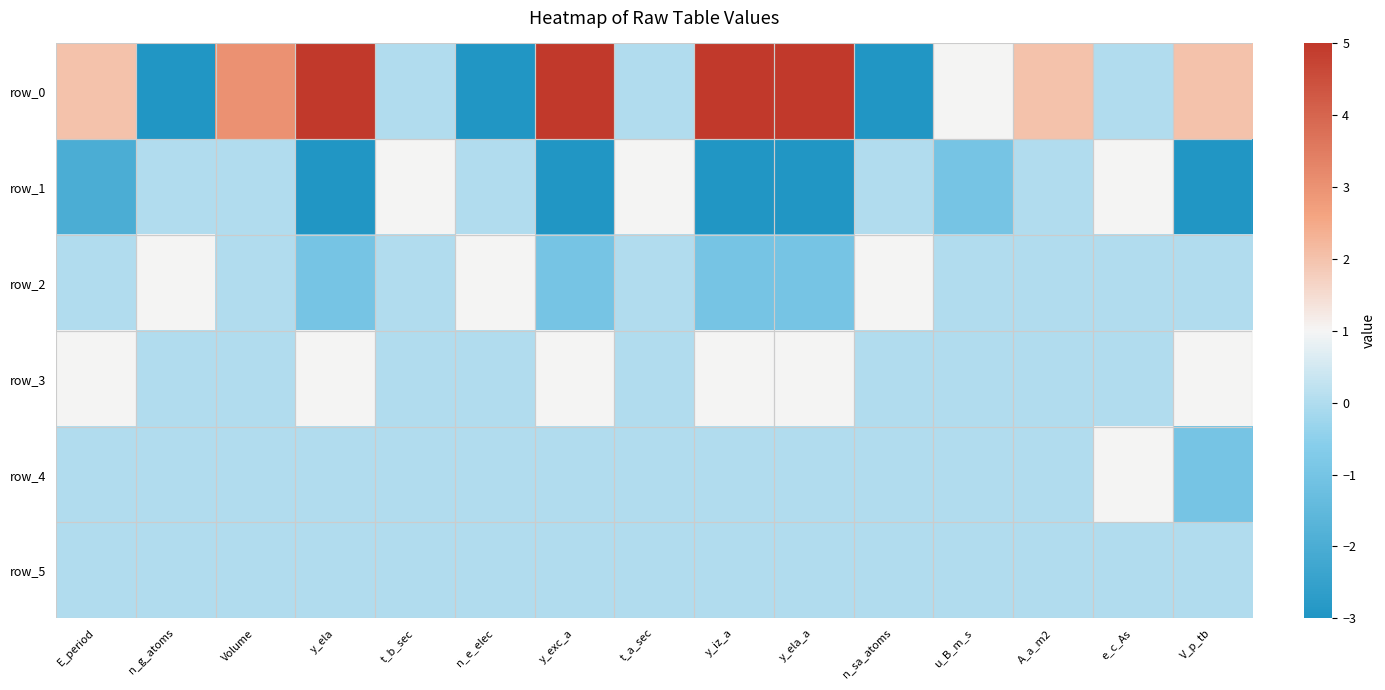

Which has a higher value, y_iz_a or A_a_m2?

y_iz_a